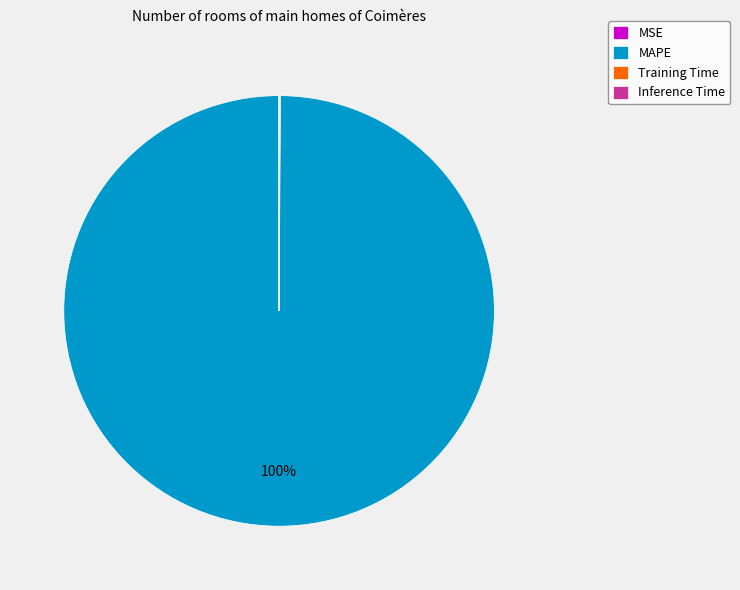

To the nearest percent, what is the difference between the largest and smallest slice percentages?

100%